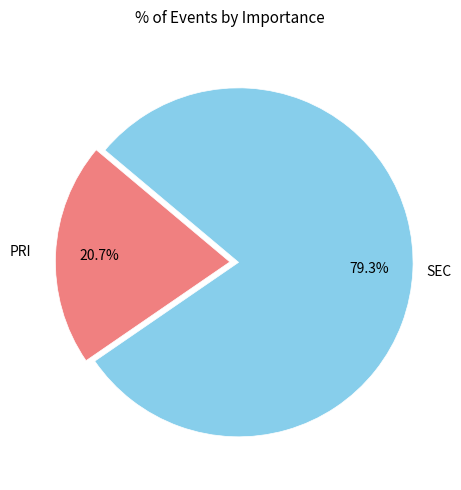

Does any single category account for the majority?

Yes